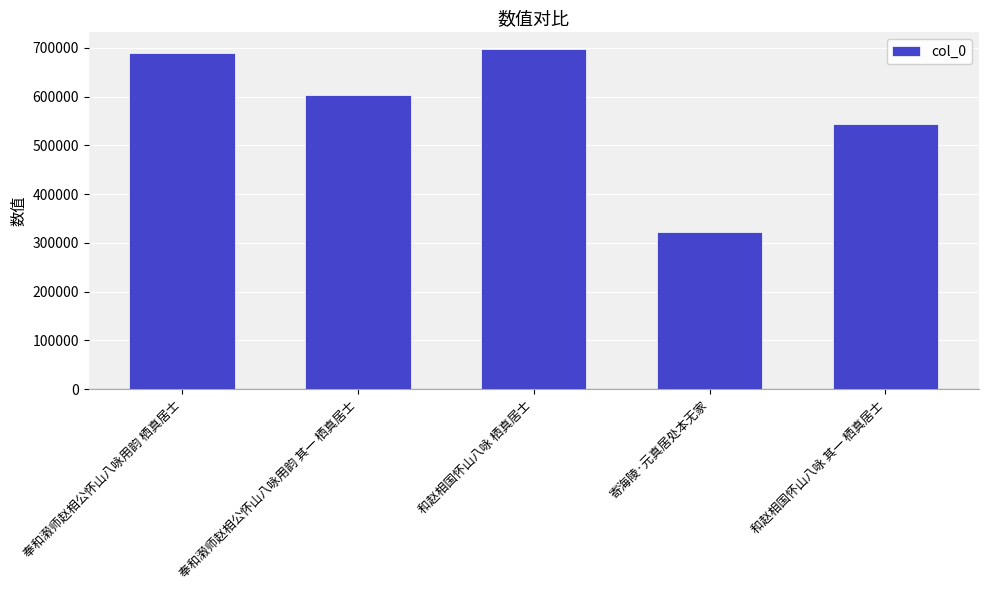

Which category has the lowest value across all series?

寄海陵·元真居处本无家